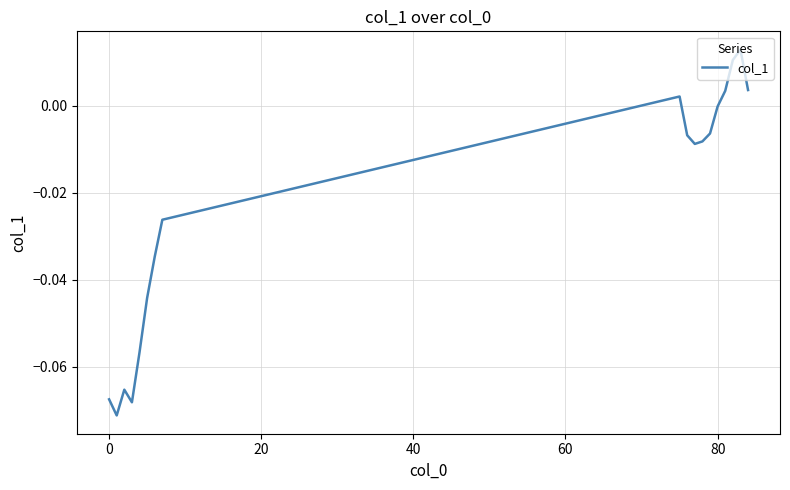

How many lines are shown in the chart?

1